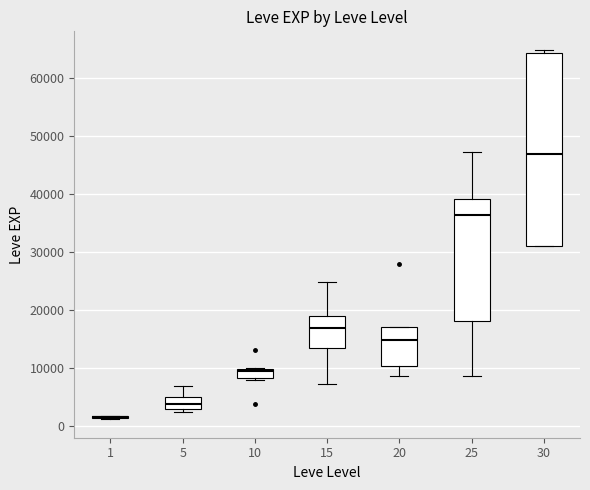

Reading left to right, read every box against the y-axis: the position of its median line, the range the box covers, and the ends of its whiskers. The values are not printed on the chart, so give them approximately, as read against the axis.

1: box collapsed to a line at 2000, whiskers 1000 to 2000
5: median 4000, box 3000 to 5000, whiskers 2000 to 7000
10: median 9000, box 8000 to 10000, whiskers 8000 (just below the box's lower edge) to 10000
15: median 17000, box 14000 to 19000, whiskers 7000 to 25000
20: median 15000, box 10000 to 17000, whiskers 9000 to 17000
25: median 36000, box 18000 to 39000, whiskers 9000 to 47000
30: median 47000, box 31000 to 64000, whiskers 31000 to 65000